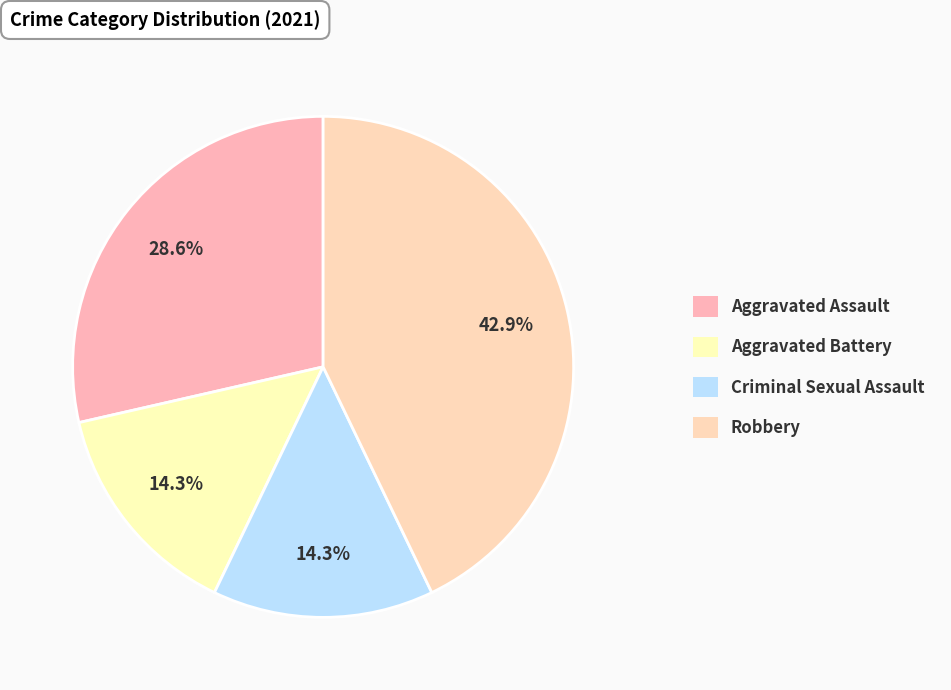

The Criminal Sexual Assault slice represents 27% of the pie. True or false?

False